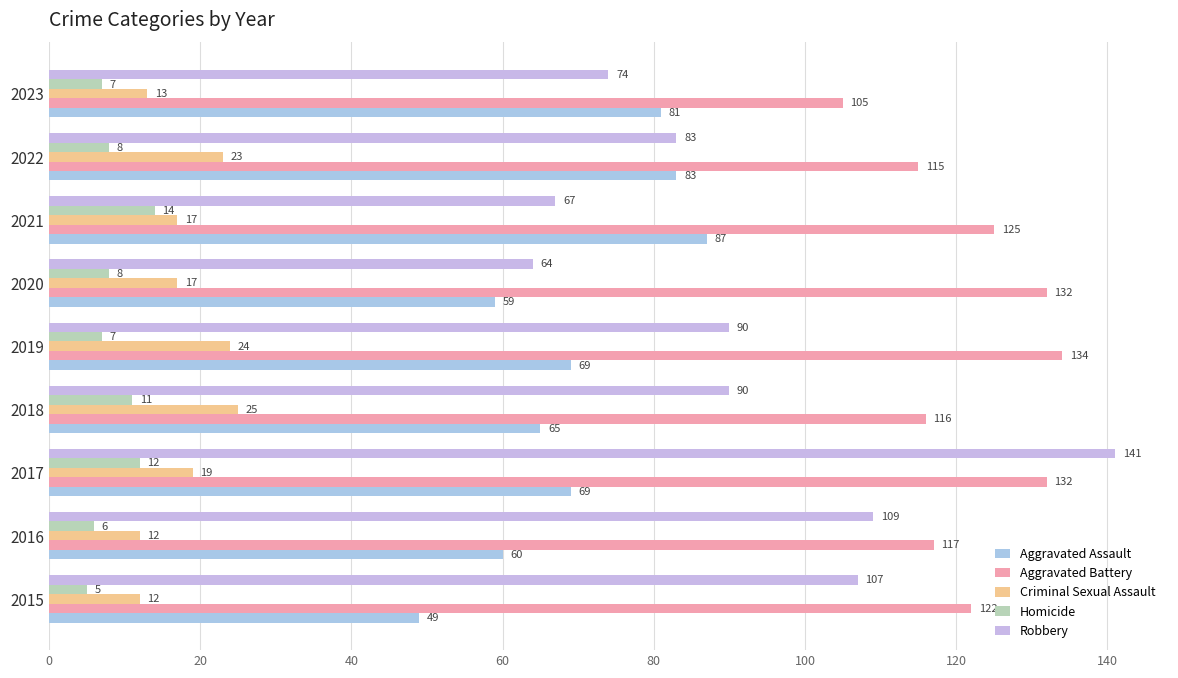

Count the number of categories in the chart.

9